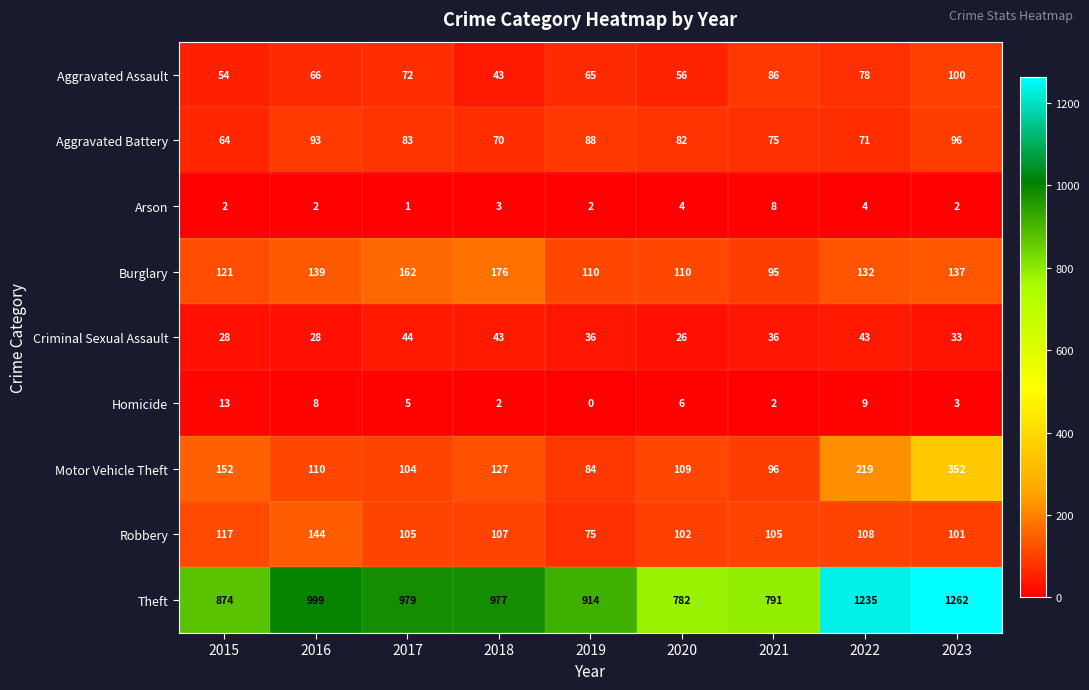

What is the difference between the maximum and minimum values in the Burglary series?

81